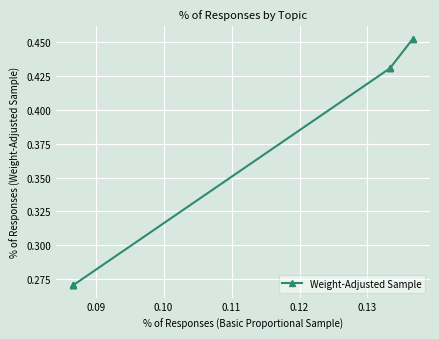

What is the approximate value at 0.09?

0.3